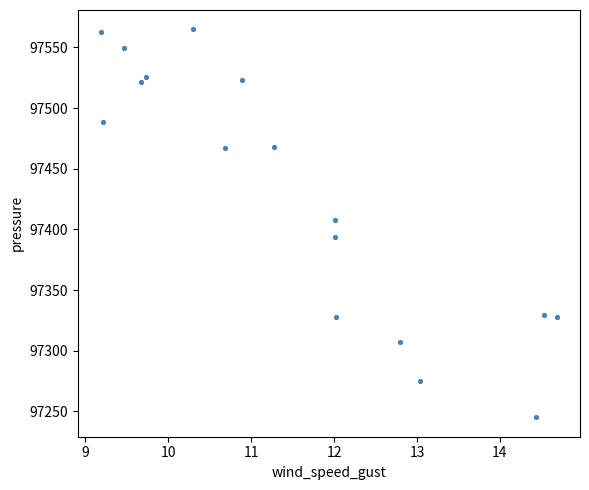

What Y value in the scatter plot is closest to 97404?

97408.0